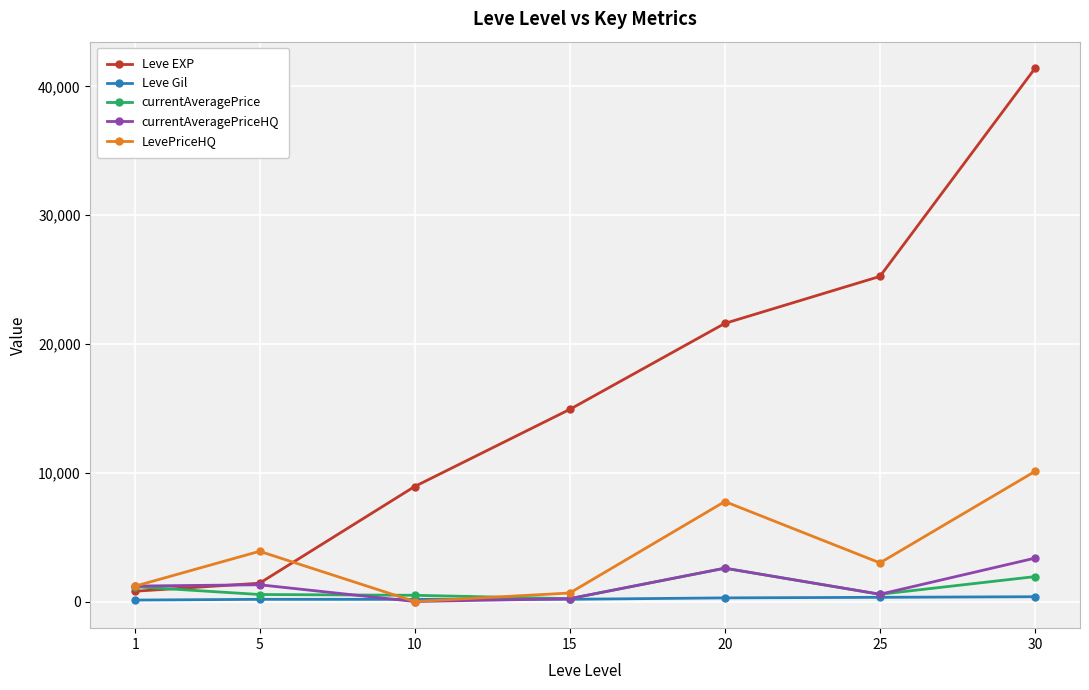

What is the greatest value displayed?

41410.0